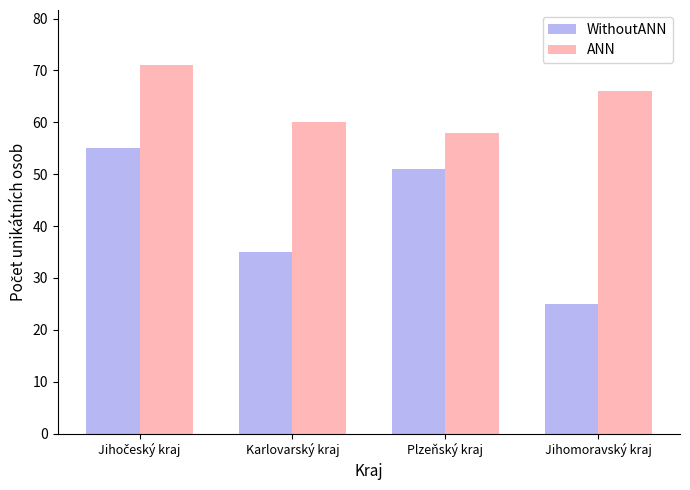

The value of WithoutANN at Karlovarský kraj is 35. True or false?

True